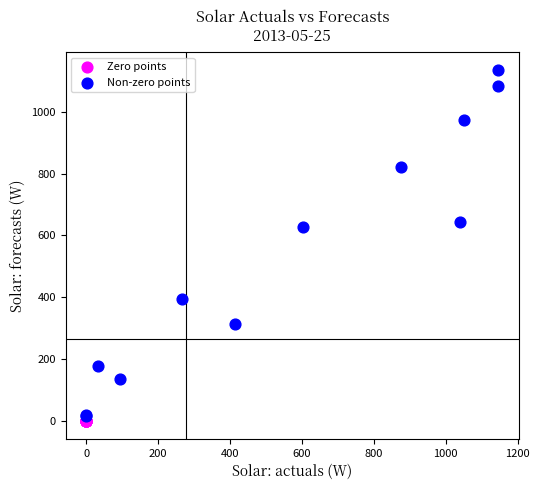

Which series contains the highest Y value?

Non-zero points